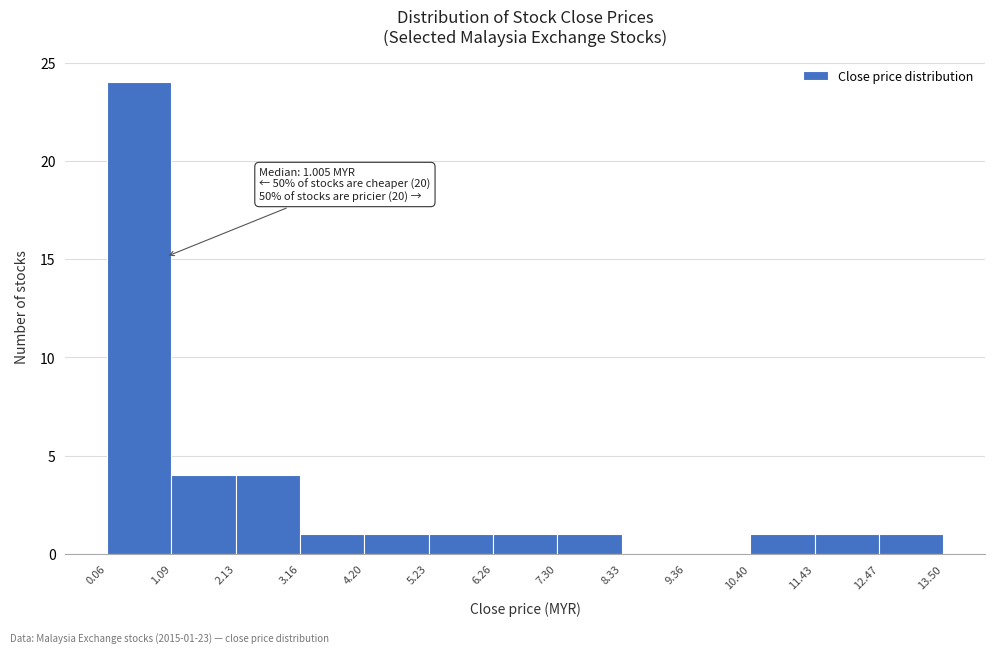

Over which range of the x-axis is the bar tallest?

0.06 to 1.09